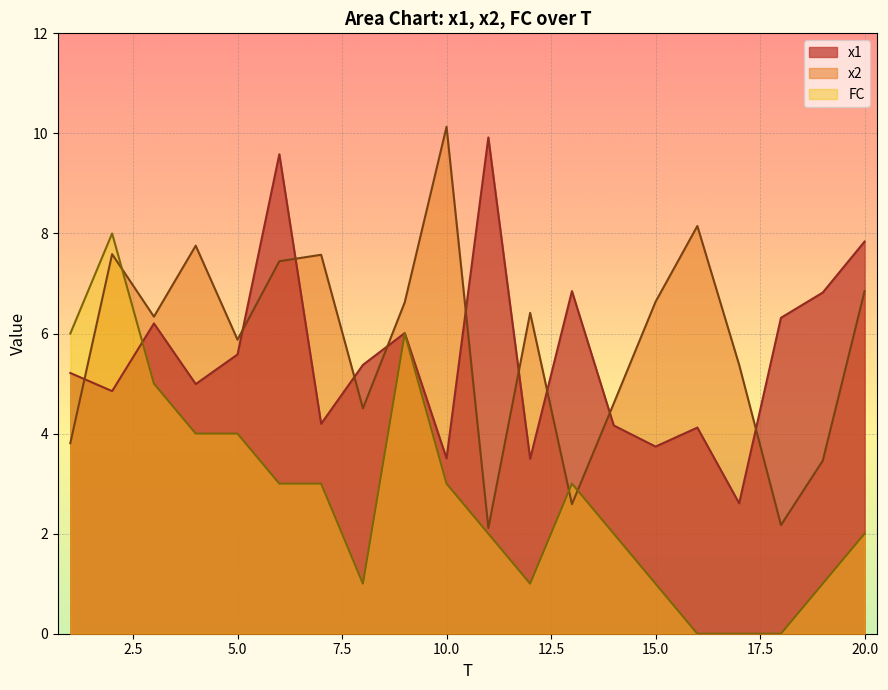

What is the spread (max minus min) of values at 3?

1.3